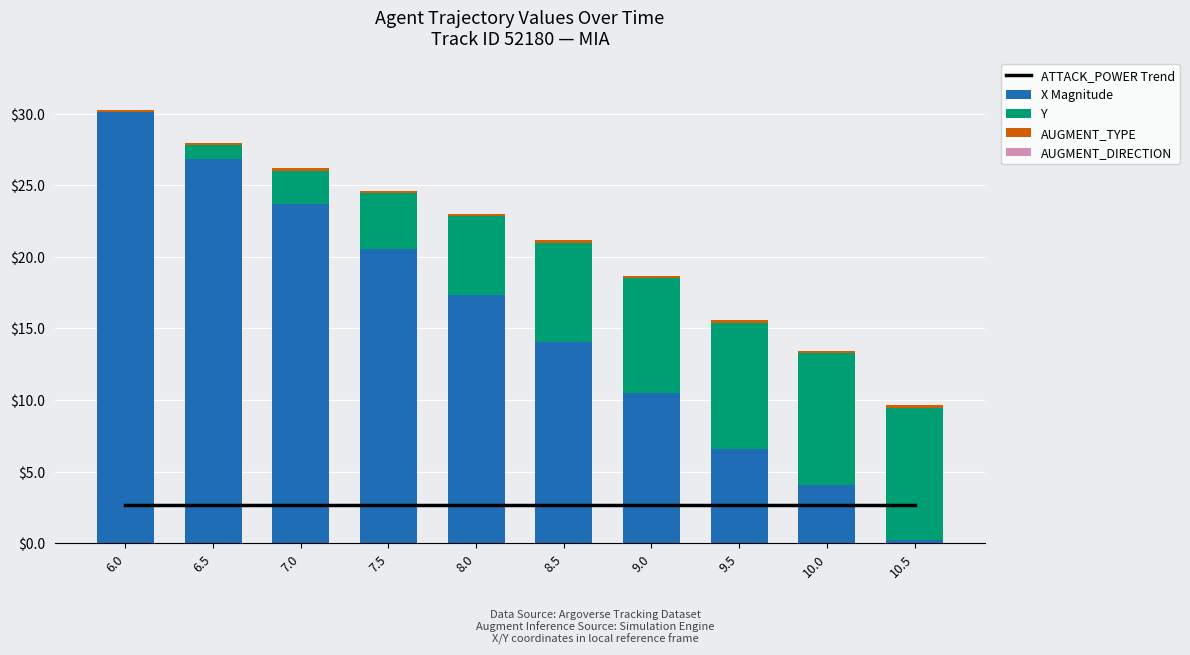

Reading left to right, what are all the values shown in this chart?

ATTACK_POWER Trend: 6.0=2.7	6.5=2.7	7.0=2.7	7.5=2.7	8.0=2.7	8.5=2.7	9.0=2.7	9.5=2.7	10.0=2.7	10.5=2.7
X Magnitude: 6.0=30.1	6.5=26.8	7.0=23.7	7.5=20.5	8.0=17.3	8.5=14.0	9.0=10.5	9.5=6.6	10.0=4.1	10.5=0.2
Y: 6.0=0.0	6.5=1.0	7.0=2.3	7.5=3.9	8.0=5.5	8.5=6.9	9.0=8.1	9.5=8.8	10.0=9.2	10.5=9.3
AUGMENT_TYPE: 6.0=0.1	6.5=0.1	7.0=0.1	7.5=0.1	8.0=0.1	8.5=0.1	9.0=0.1	9.5=0.1	10.0=0.1	10.5=0.1
AUGMENT_DIRECTION: 6.0=0.0	6.5=0.0	7.0=0.0	7.5=0.0	8.0=0.0	8.5=0.0	9.0=0.0	9.5=0.0	10.0=0.0	10.5=0.0